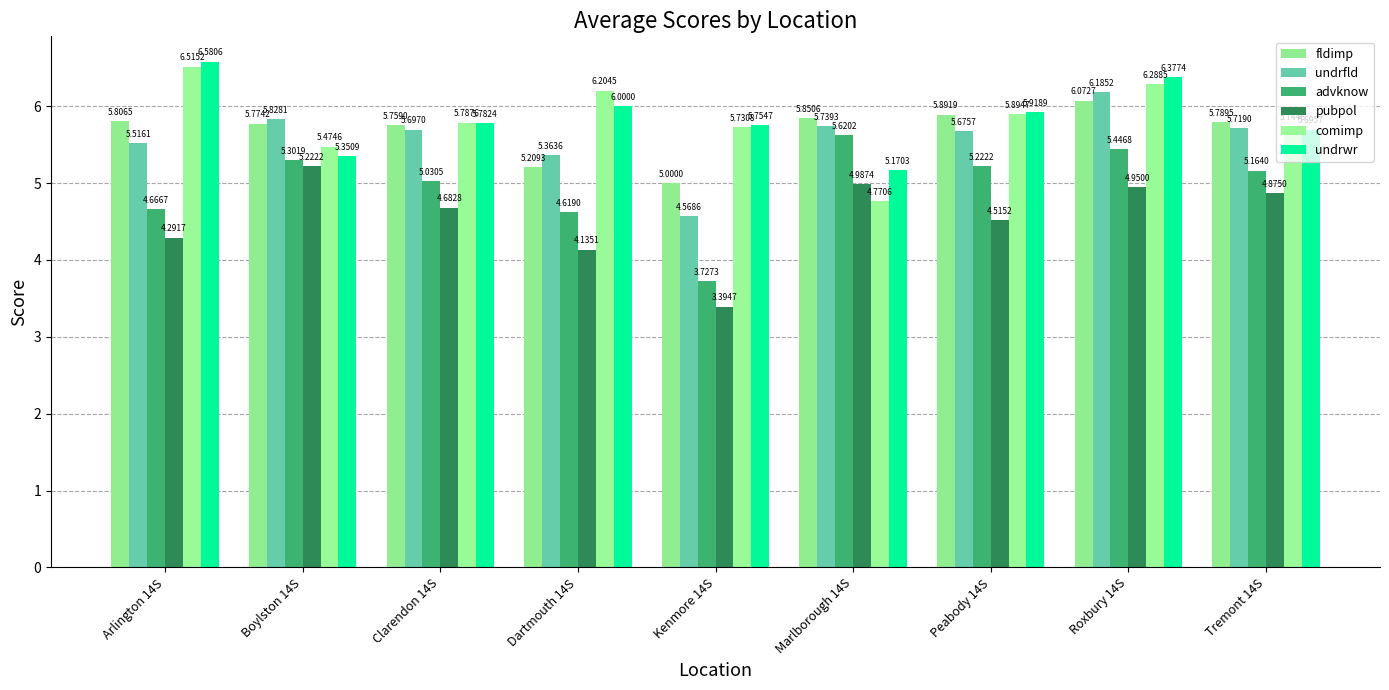

What is the value of the undrfld bar at the 6th from the left?

5.7